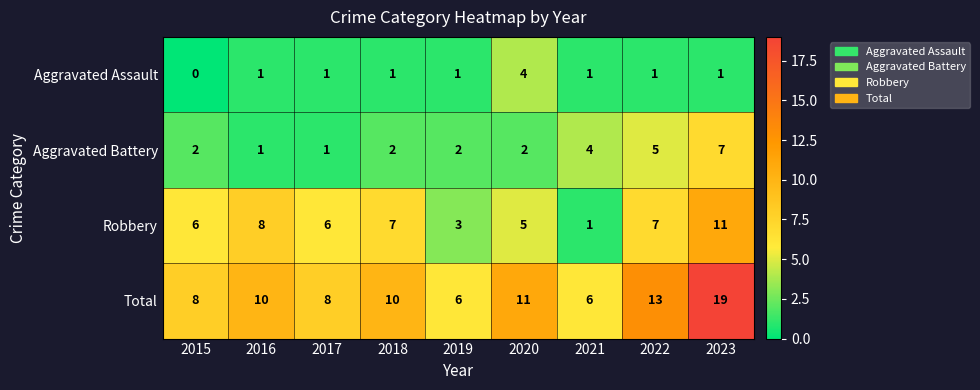

What is the approximate value of Robbery at 2018, to the nearest 10?

10